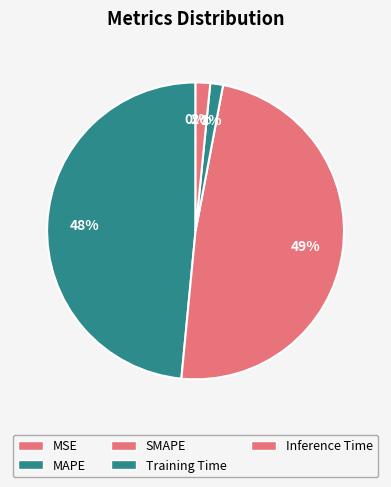

Does any single category account for the majority?

No